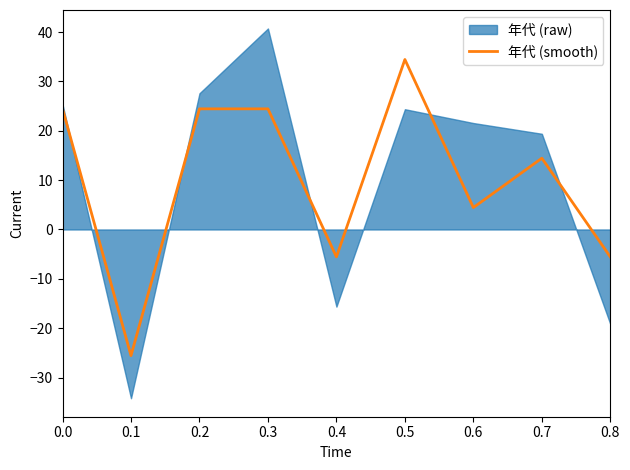

Reading right to left, what are all the values shown in this chart?

0.8=-5.6	0.7=14.4	0.6=4.4	0.5=34.4	0.4=-5.6	0.3=24.4	0.2=24.4	0.1=-25.6	0.0=24.4